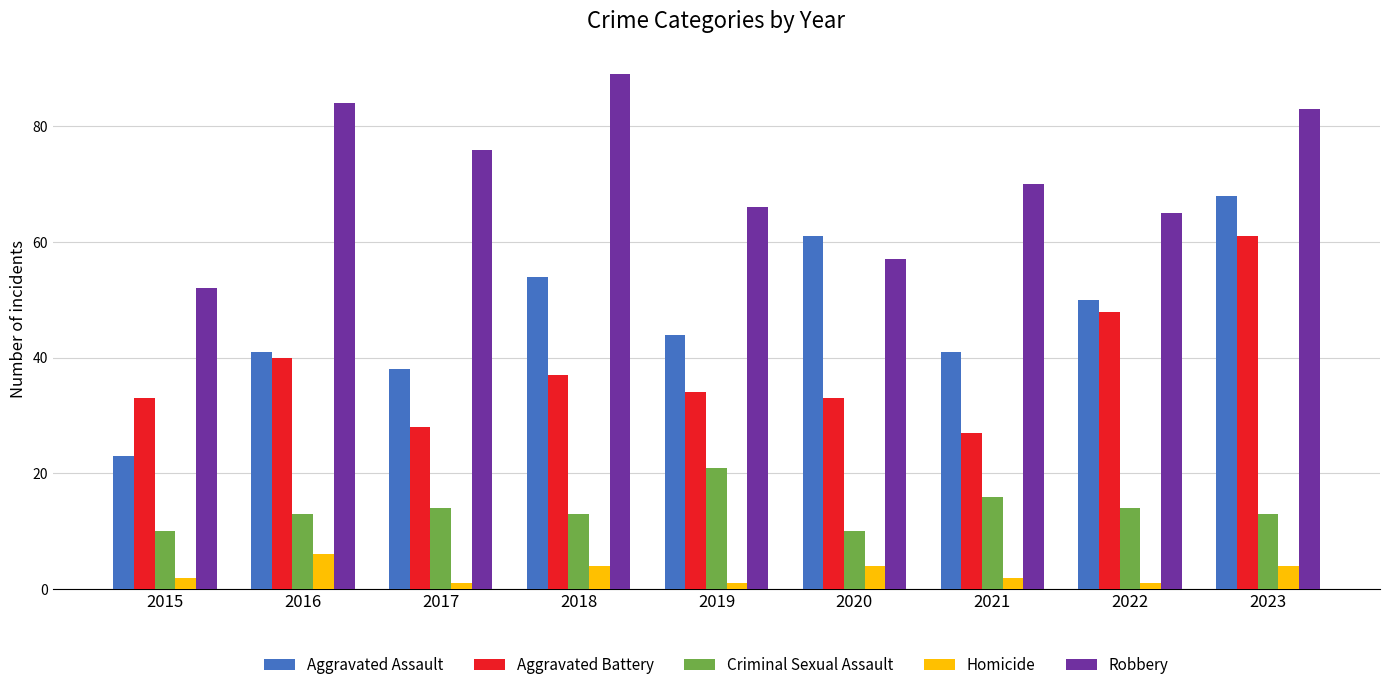

Count the number of categories in the chart.

9